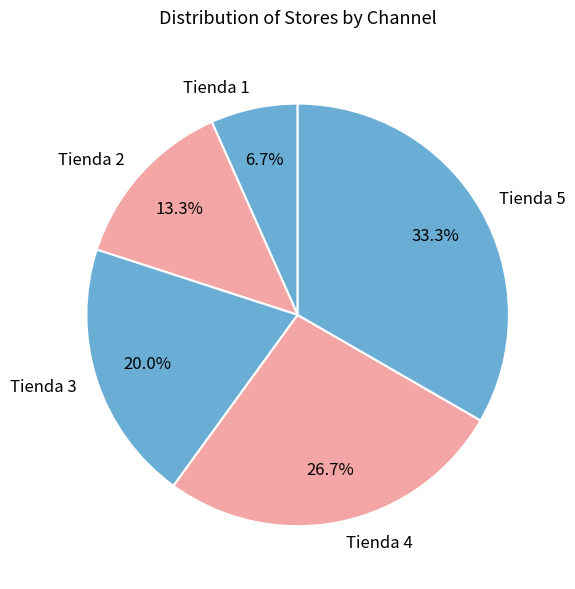

Is there any slice that represents more than half of the pie?

No